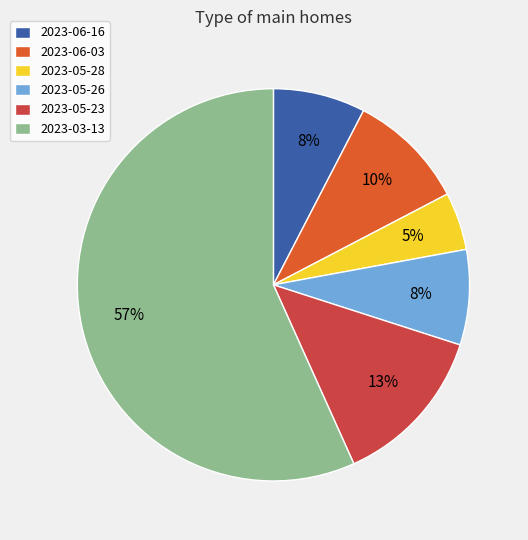

How many slices are in this pie chart?

6